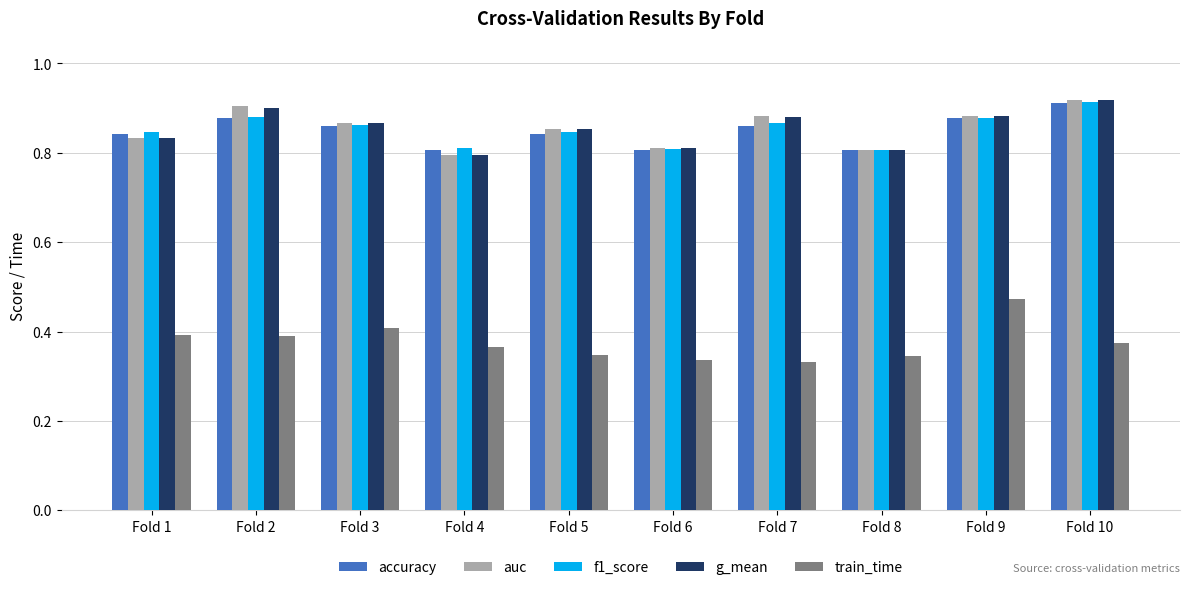

How many f1_score values are between 0 and 1?

10